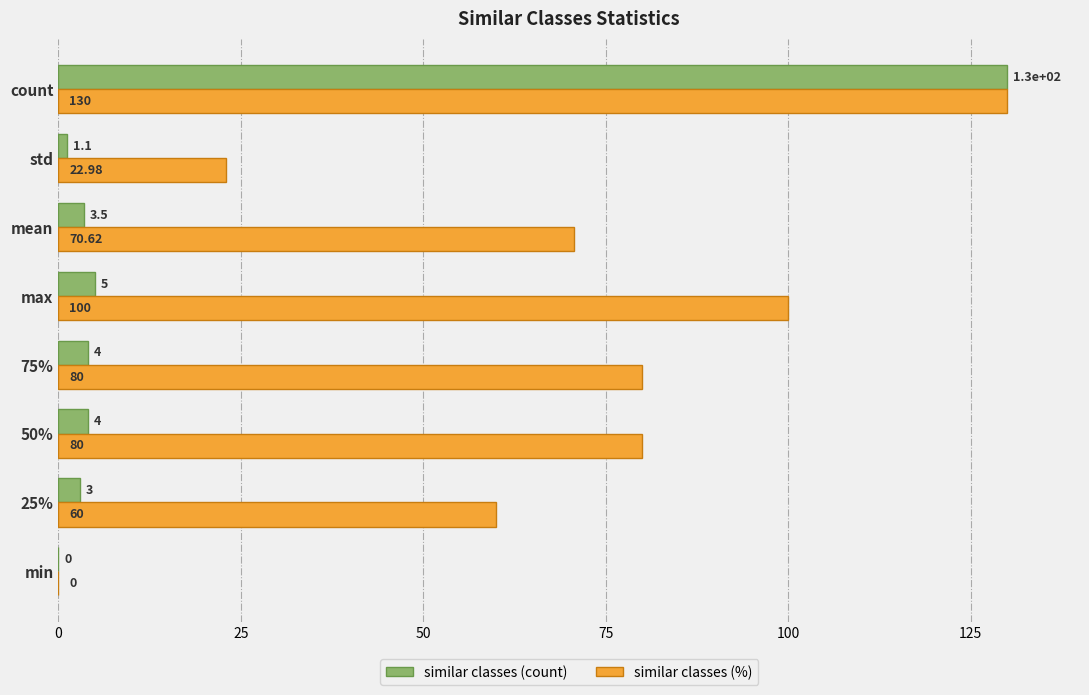

Is the value of similar classes (%) at max greater than the value of similar classes (count) at max?

Yes